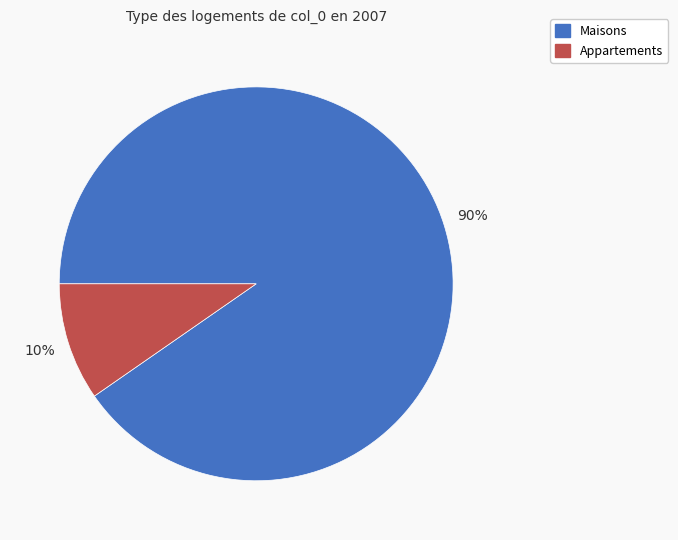

Which slice is the largest?

Maisons